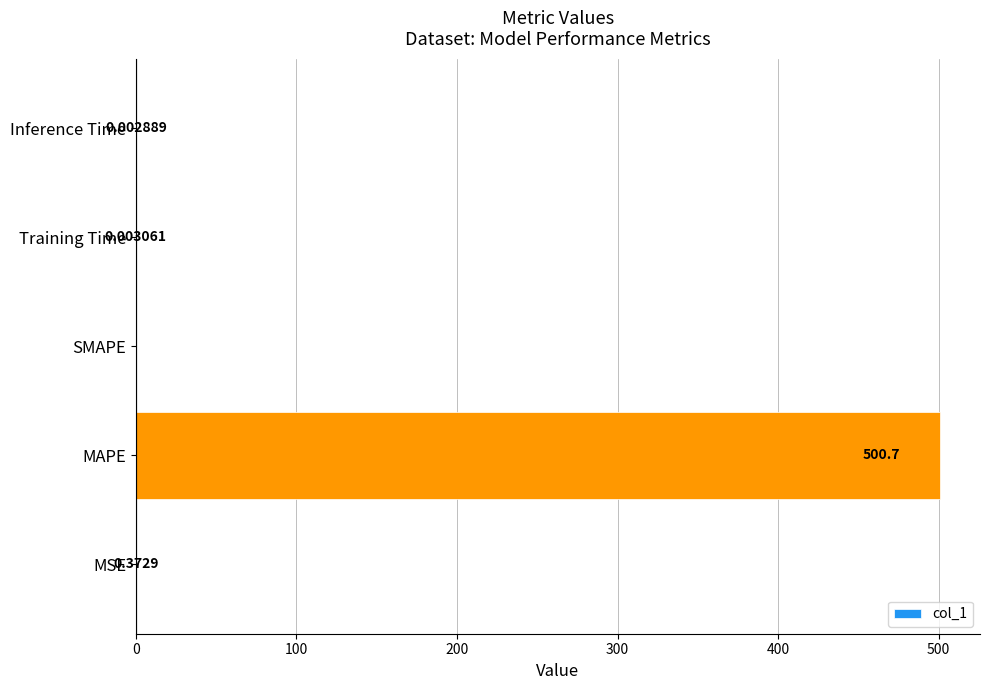

At which label is the value closest to 250?

MSE